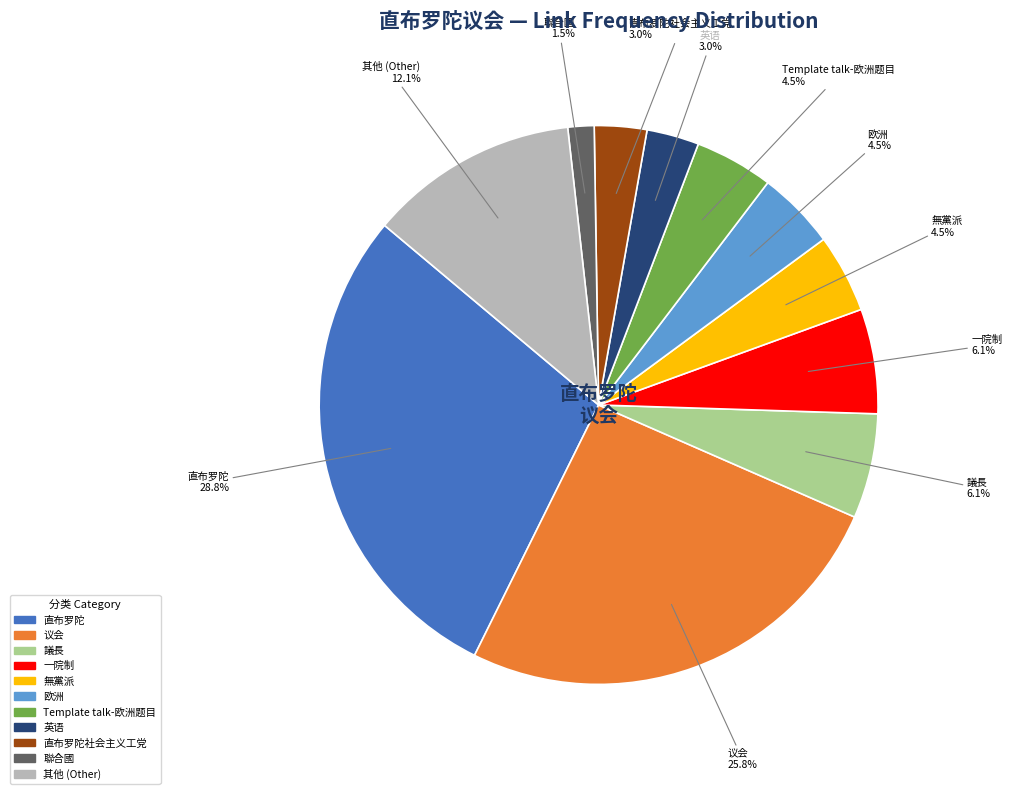

Is there a majority slice in this chart?

No